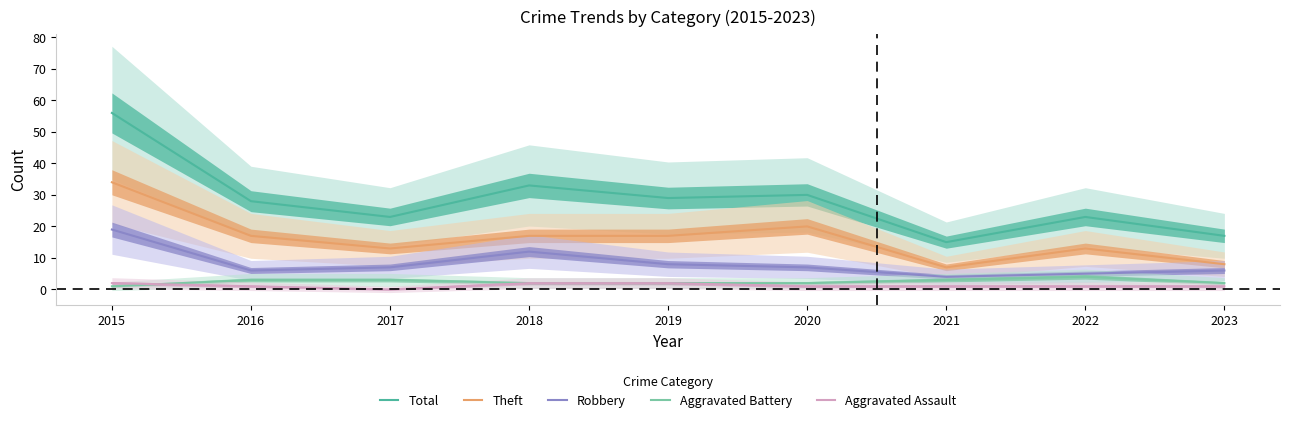

Rank the categories by Aggravated Battery value from lowest to highest.

2015, 2018, 2019, 2020, 2023, 2016, 2017, 2021, 2022